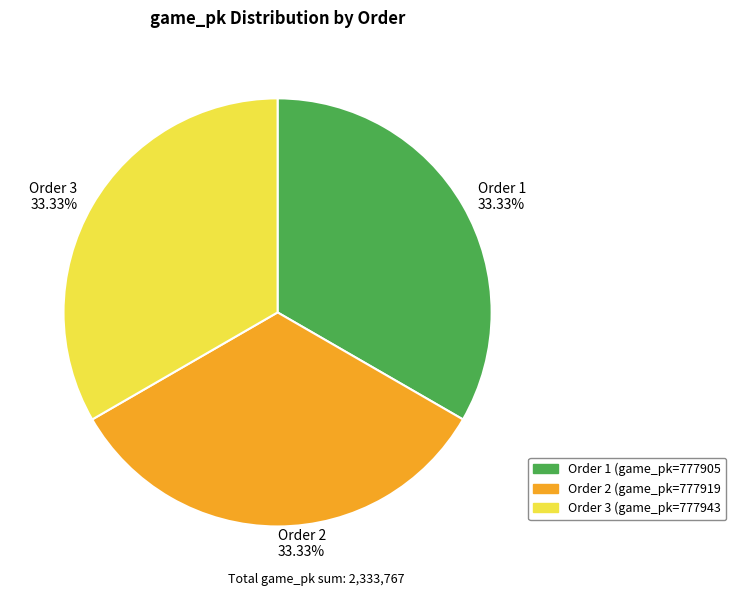

Is Order 1 33.33% the majority of the pie?

No